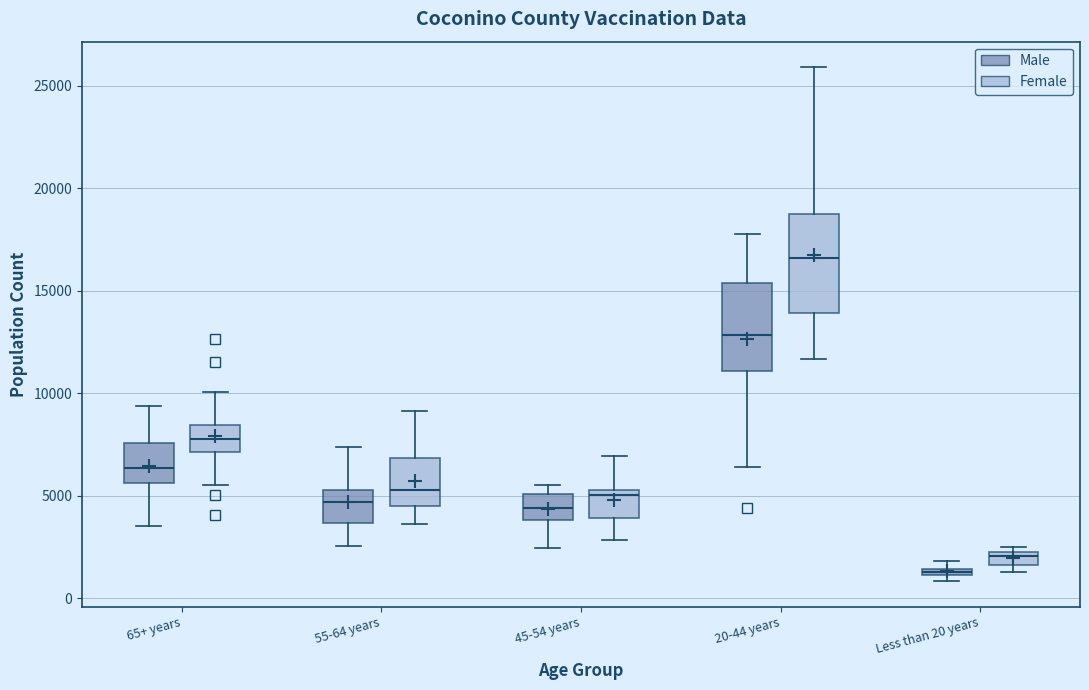

Which box has the lowest median line?

Less than 20 years (Male)